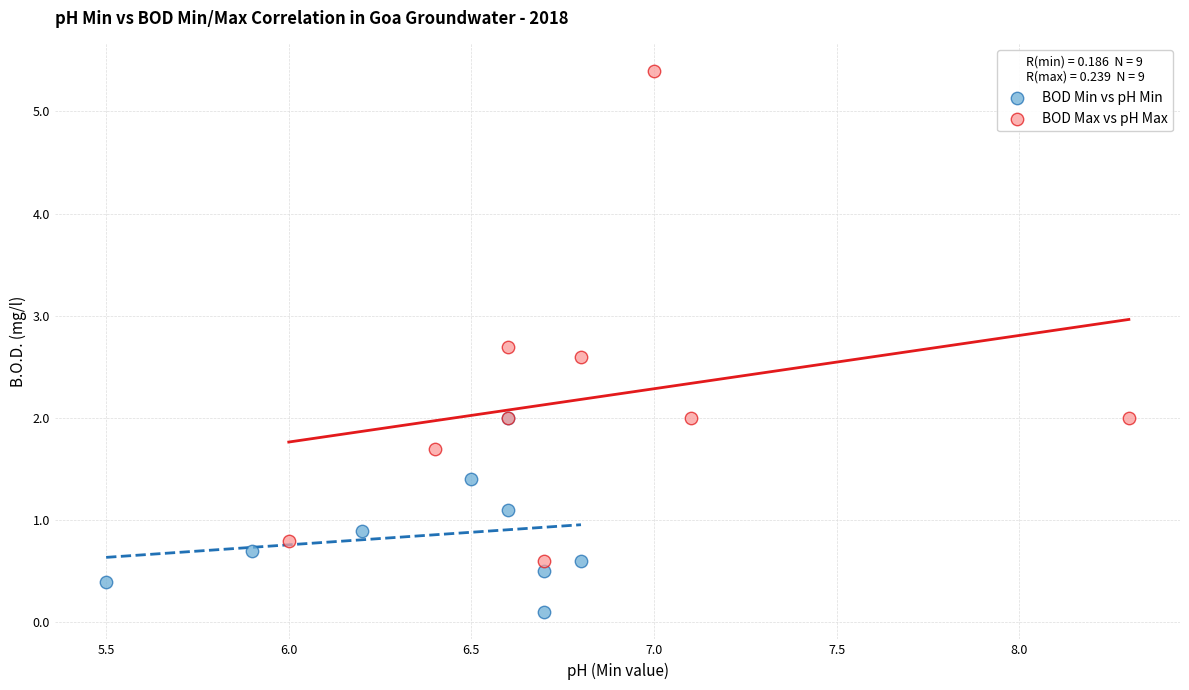

Which series contains the highest Y value?

BOD Max vs pH Max